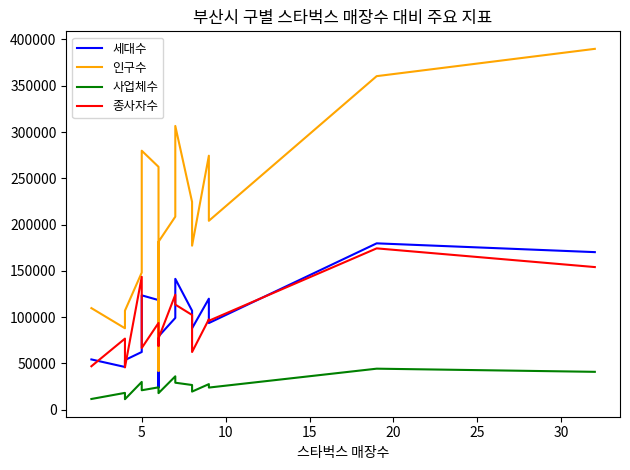

At how many categories does at least one series exceed 122627?

12